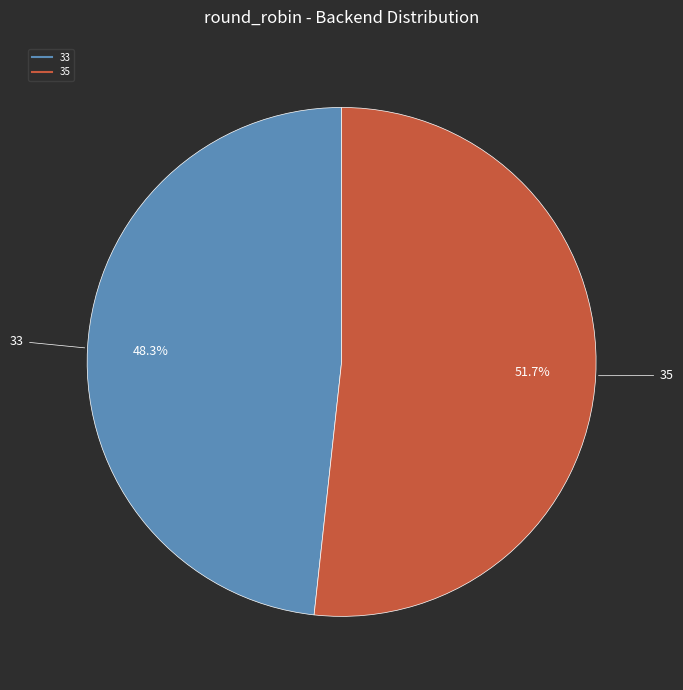

True or false: 35 accounts for 43% of the total.

False